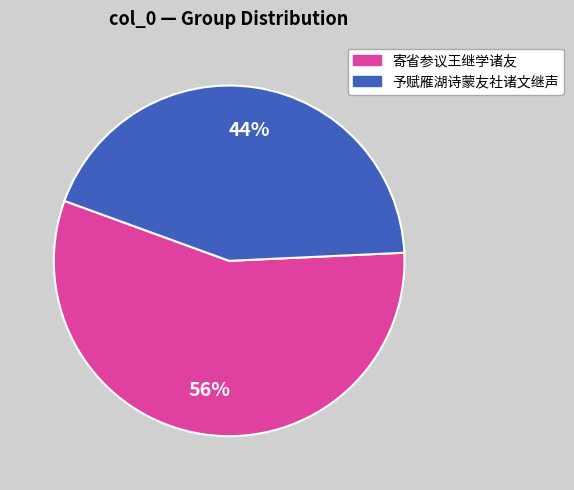

How many slices are in this pie chart?

2